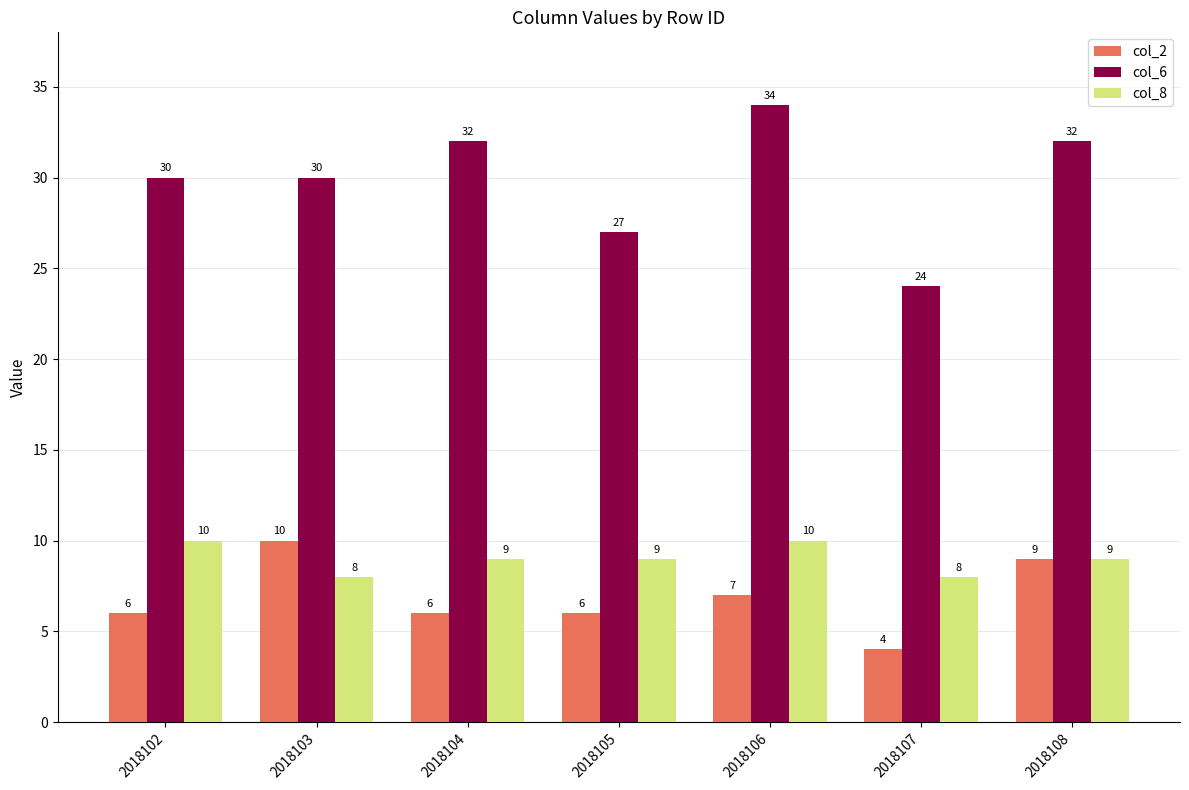

What is the value of the col_2 bar at the 1st from the left?

6